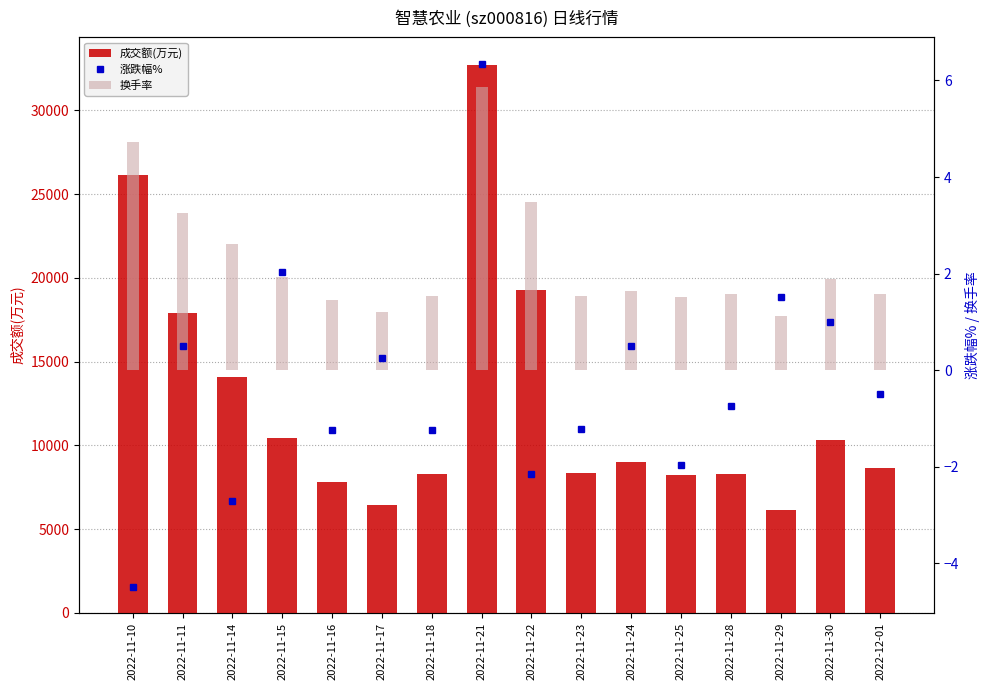

What is the label of the 16th bar from the left?

2022-12-01